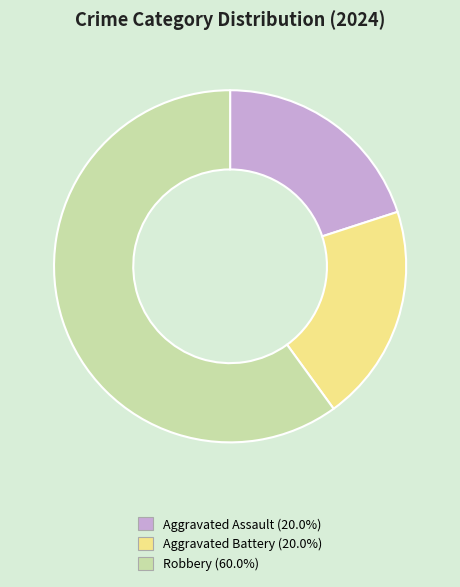

Is the sum of Robbery (60.0%) and Aggravated Assault (20.0%) greater than half?

Yes